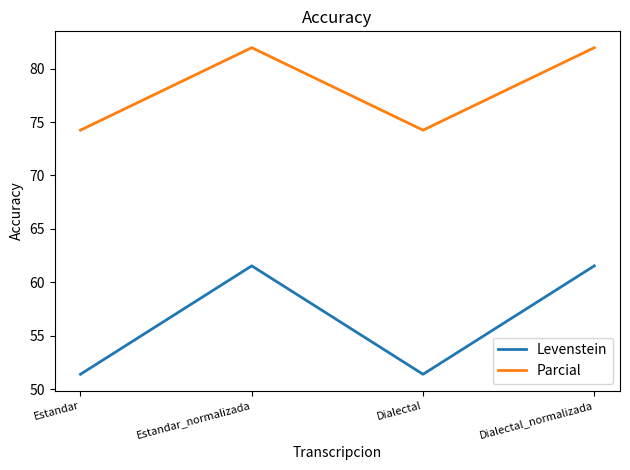

The value of Levenstein at Dialectal is 71.2. True or false?

False